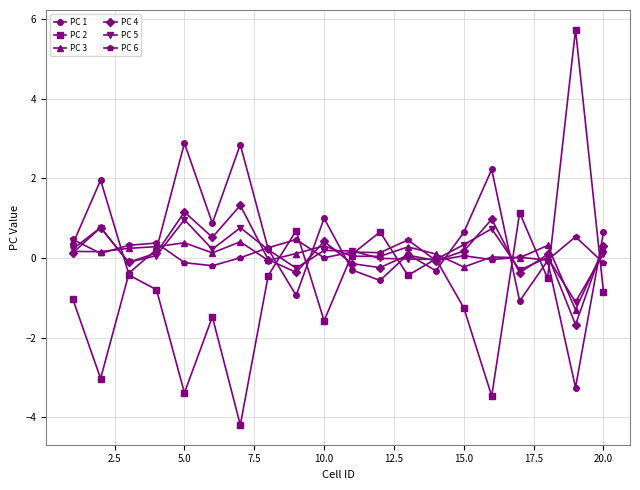

How many lines are shown in the chart?

6